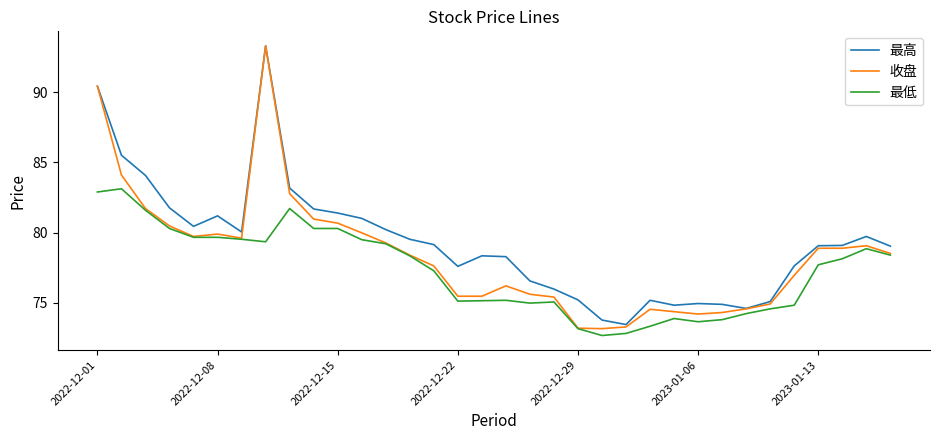

Rank the series by their average value, from highest to lowest.

最高, 收盘, 最低